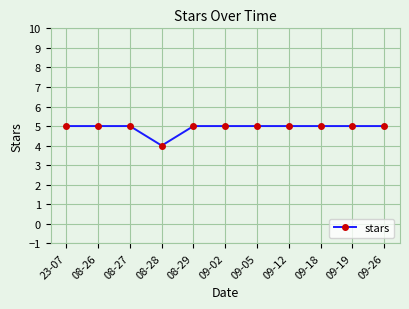

Count the number of categories in the chart.

11